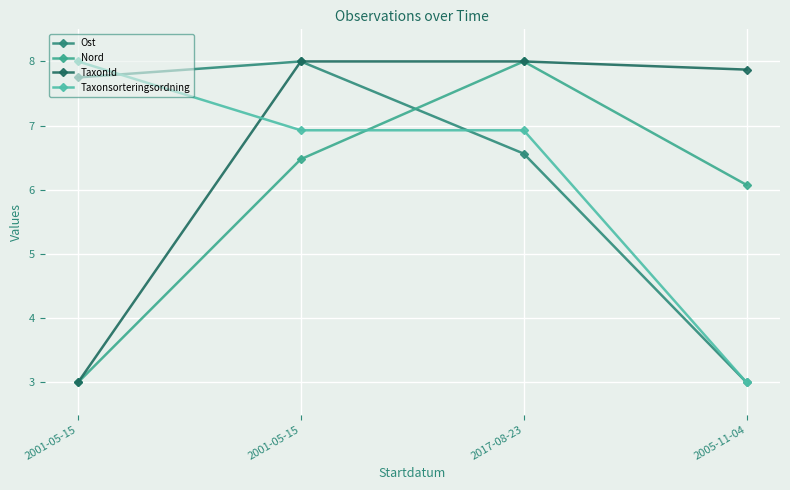

At 2001-05-15, list the series in order from smallest to largest.

Nord, TaxonId, Ost, Taxonsorteringsordning